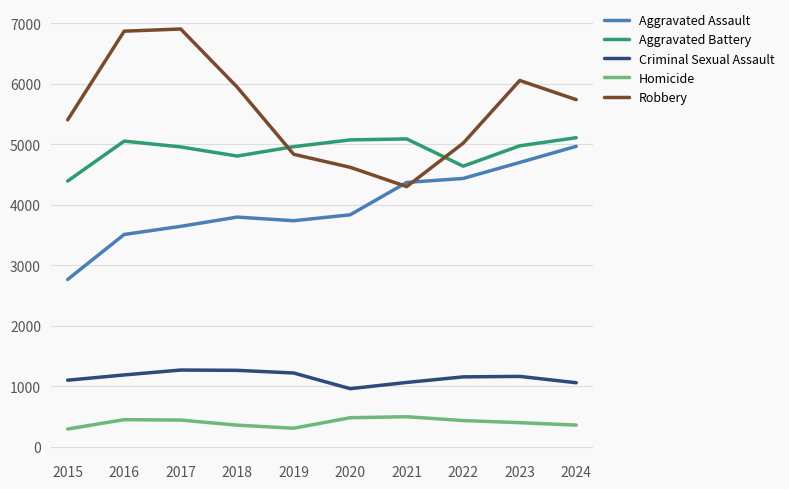

What is the minimum value for Homicide?

296